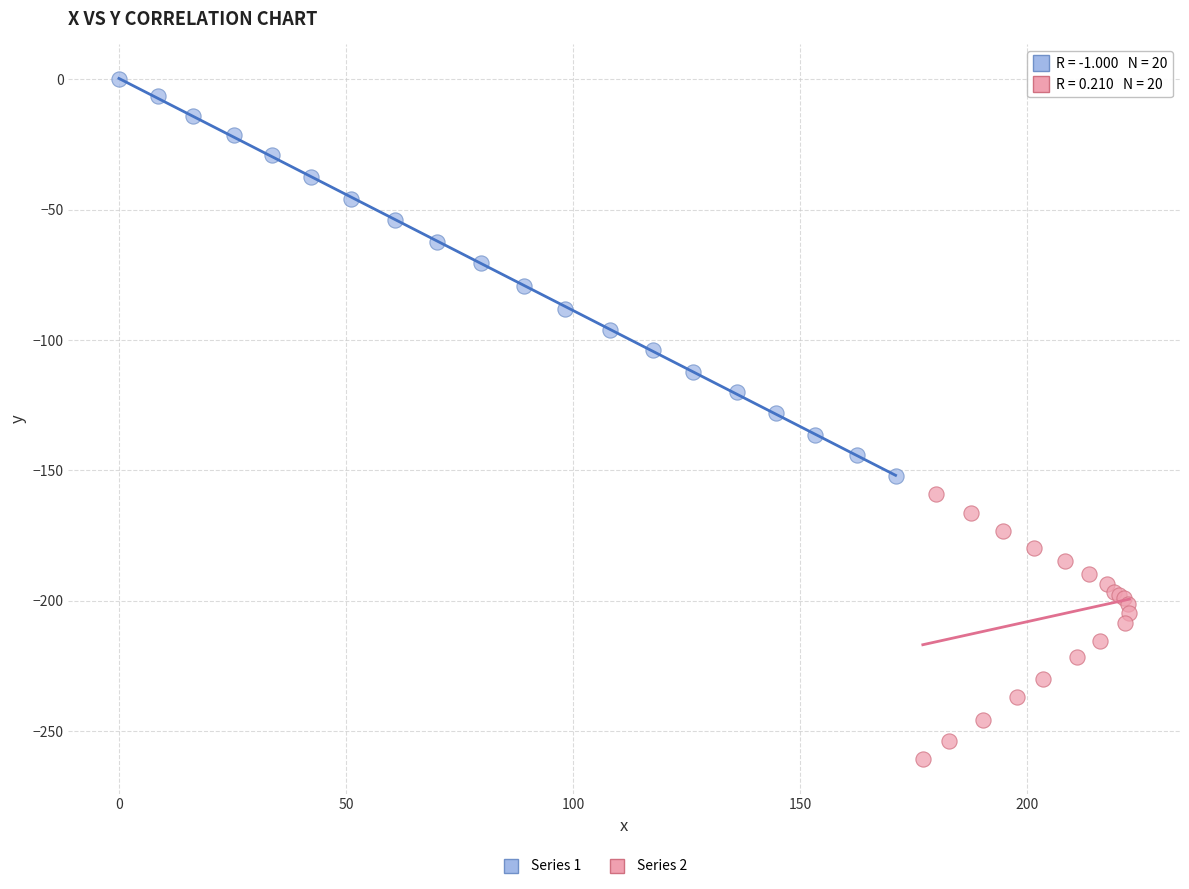

Which series reaches the maximum Y coordinate?

Series 1